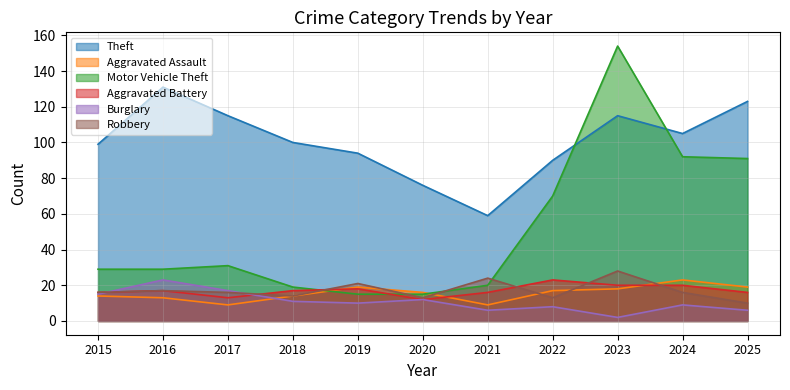

Which series has the largest range (max minus min)?

Motor Vehicle Theft